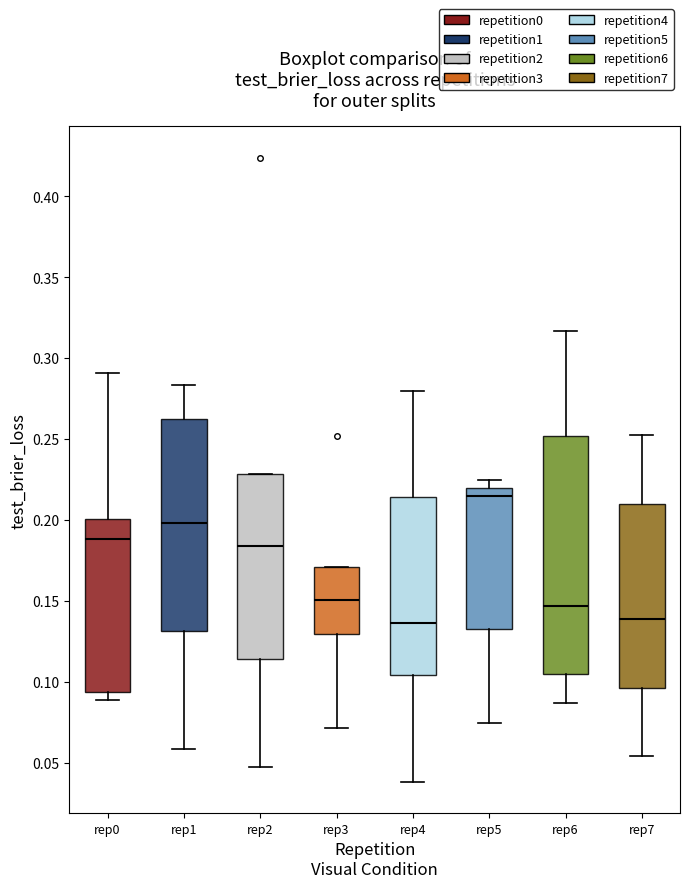

Reading left to right, transcribe this box plot: for each box, give where its median line is, the range the box spans, and where its two whiskers end, as read against the y-axis. The values are not printed on the chart, so give them approximately, as read against the axis.

rep0: median 0.190, box 0.095 to 0.200, whiskers 0.090 to 0.290
rep1: median 0.200, box 0.130 to 0.265, whiskers 0.060 to 0.285
rep2: median 0.185, box 0.115 to 0.230, whiskers 0.050 to 0.230
rep3: median 0.150, box 0.130 to 0.170, whiskers 0.070 to 0.170
rep4: median 0.135, box 0.105 to 0.215, whiskers 0.040 to 0.280
rep5: median 0.215, box 0.135 to 0.220, whiskers 0.075 to 0.225
rep6: median 0.145, box 0.105 to 0.250, whiskers 0.085 to 0.315
rep7: median 0.140, box 0.095 to 0.210, whiskers 0.055 to 0.250